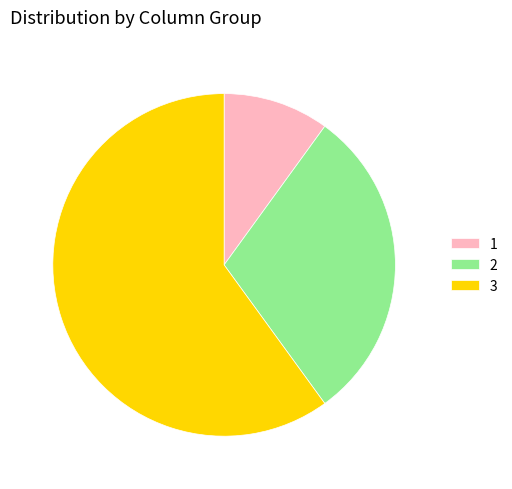

Which category accounts for the majority?

3